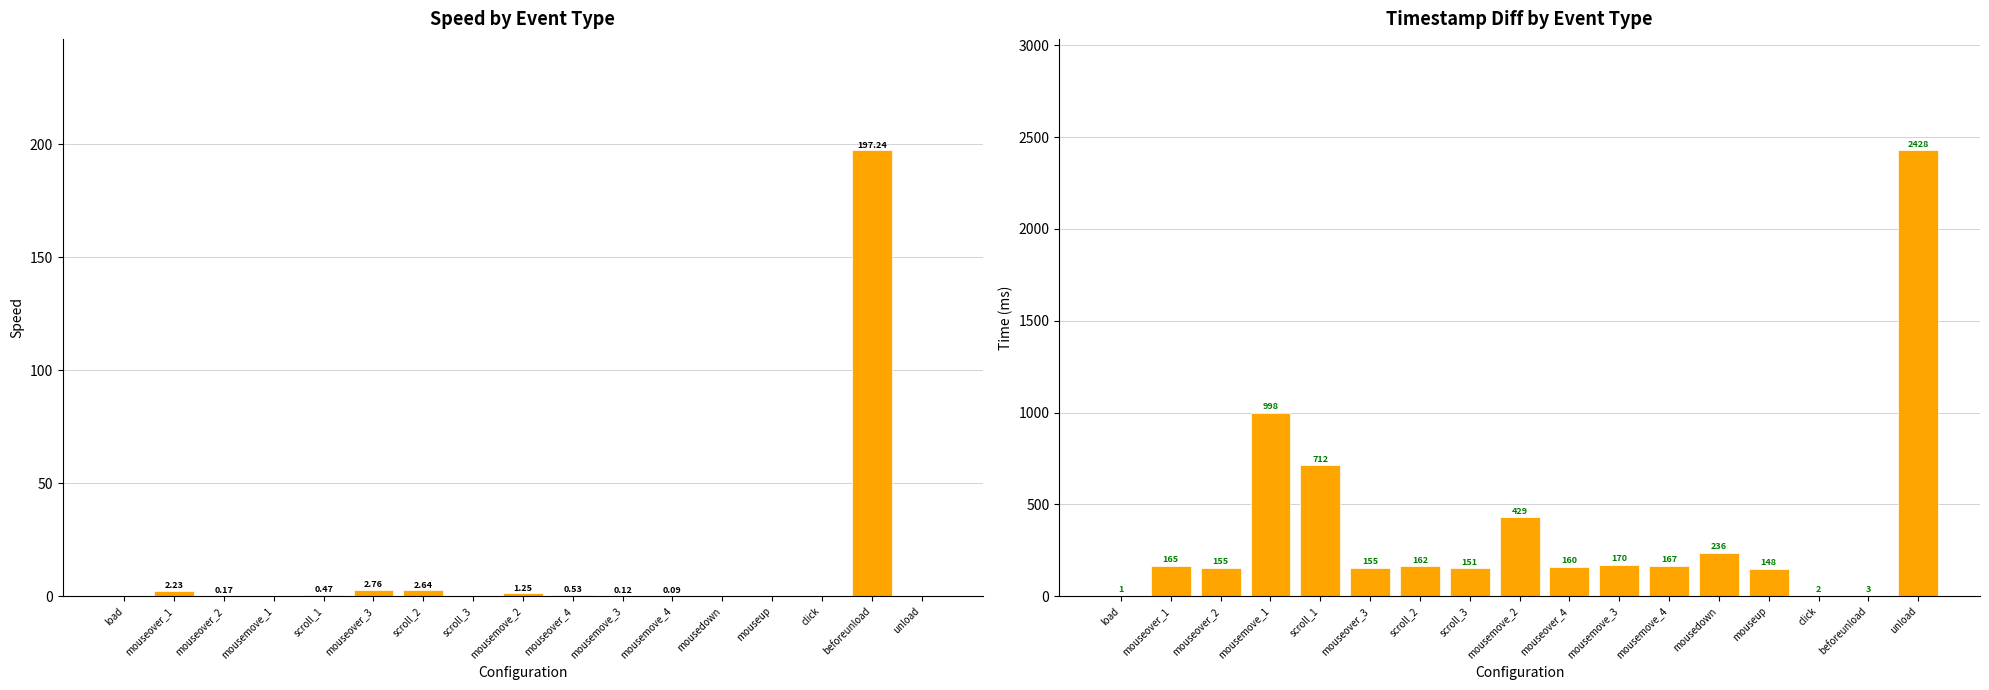

What is the total value across all series at beforeunload?

200.2